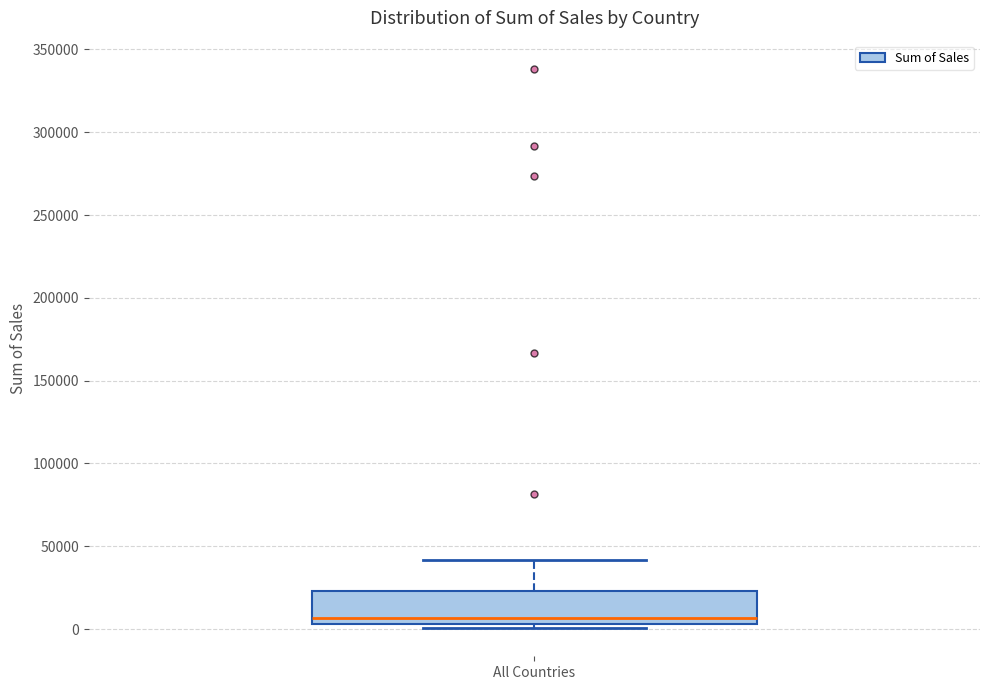

Where is the upper edge of the box for All Countries on the y-axis? The values are not printed on the chart, so give them approximately, as read against the axis.

25000